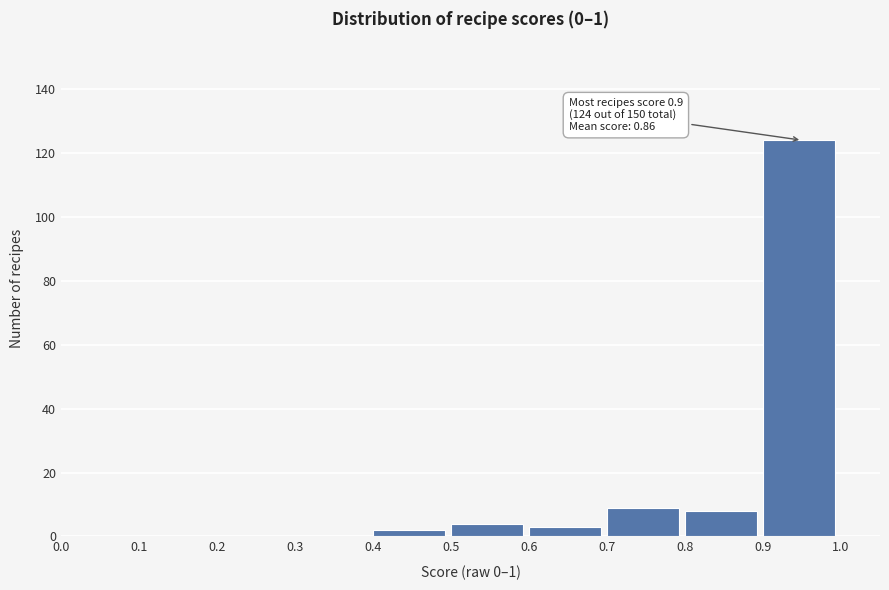

Over which range of the x-axis is the bar tallest?

0.9 to 1.0